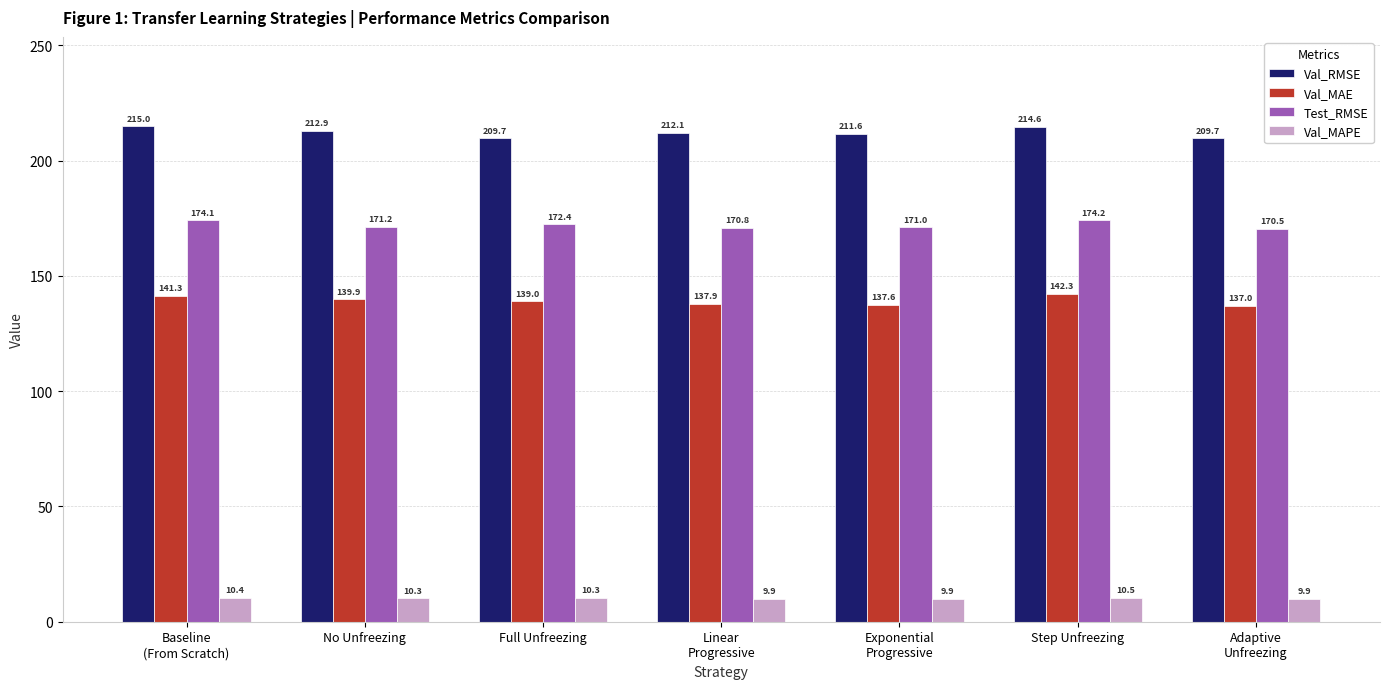

How many bars are there in total?

28